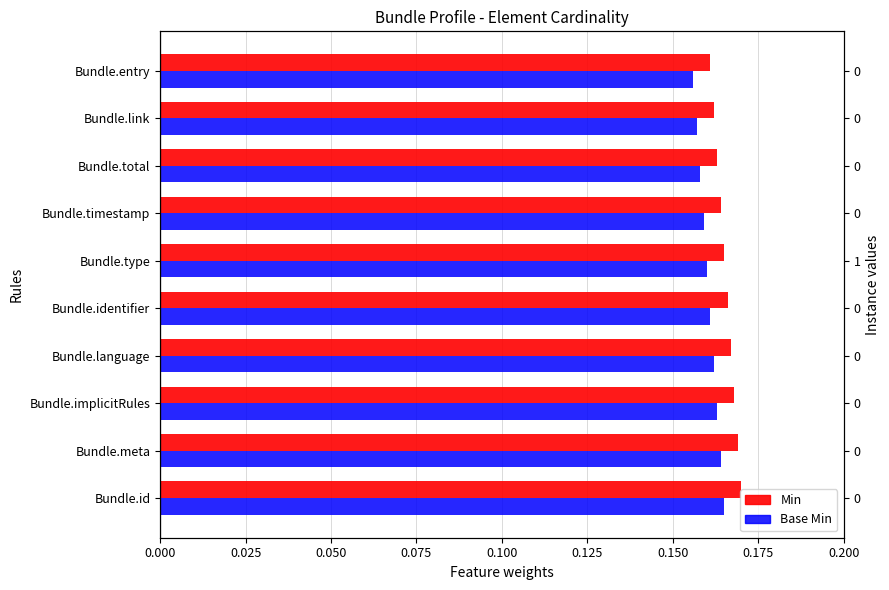

The value of Min at Bundle.timestamp is 0.1. True or false?

False